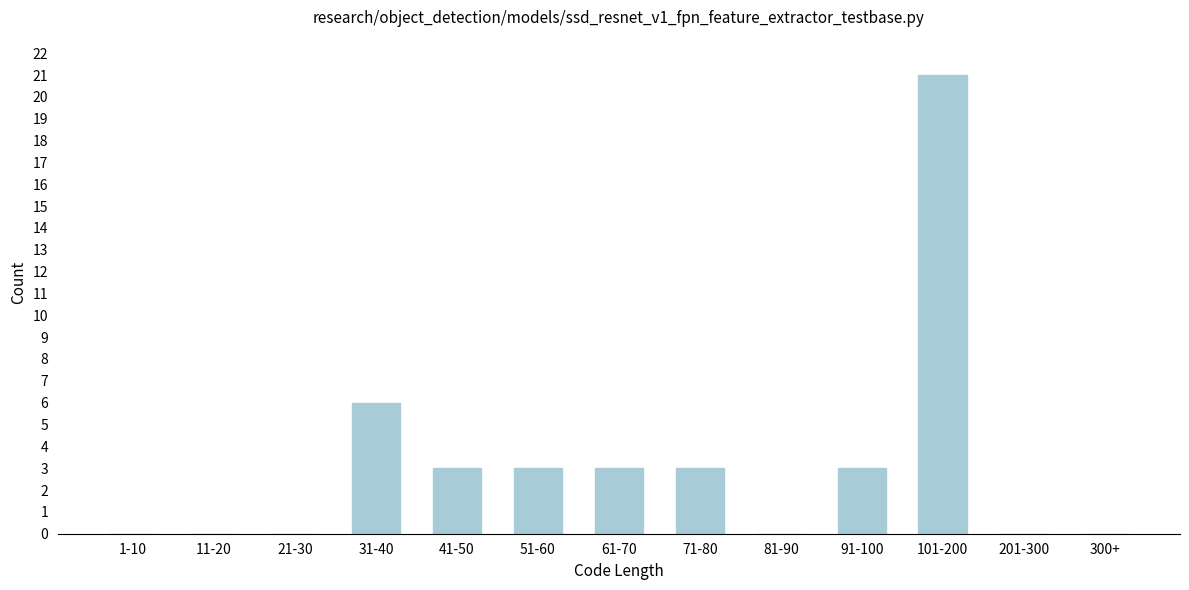

Reading left to right, list all the values displayed in this chart.

1-10=0	11-20=0	21-30=0	31-40=6	41-50=3	51-60=3	61-70=3	71-80=3	81-90=0	91-100=3	101-200=21	201-300=0	300+=0